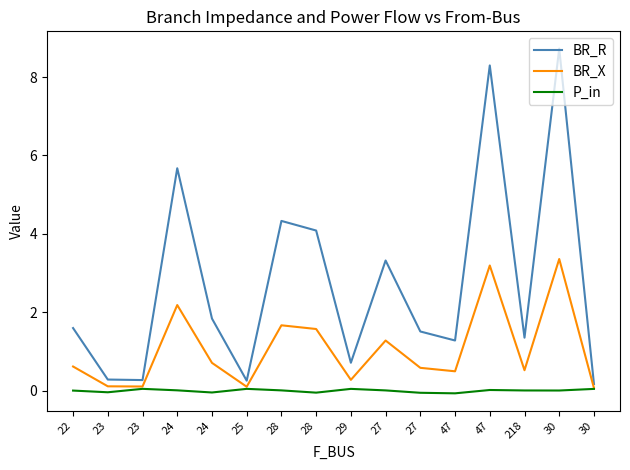

What is the greatest value displayed?

8.7